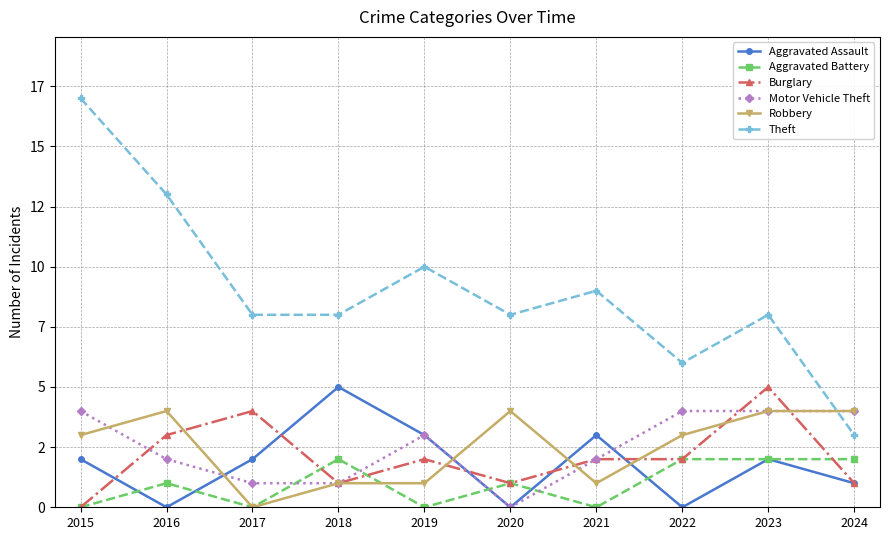

Which series has the largest range (max minus min)?

Theft